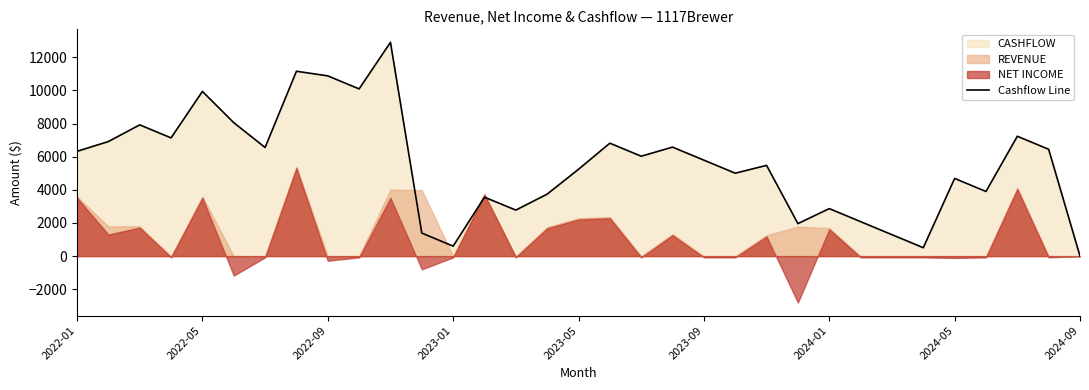

Where does the data first go above 5789?

2022-01